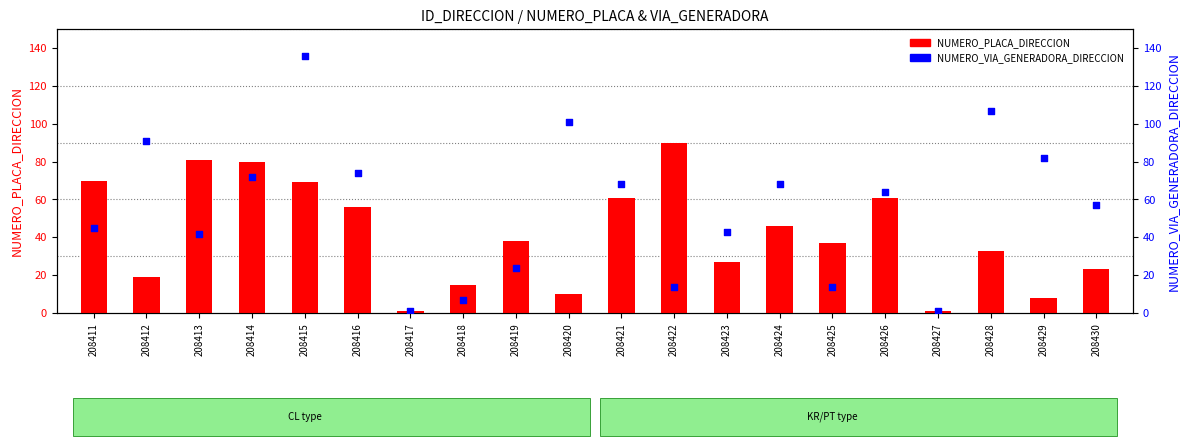

Which series contains the highest Y value?

NUMERO_VIA_GENERADORA_DIRECCION